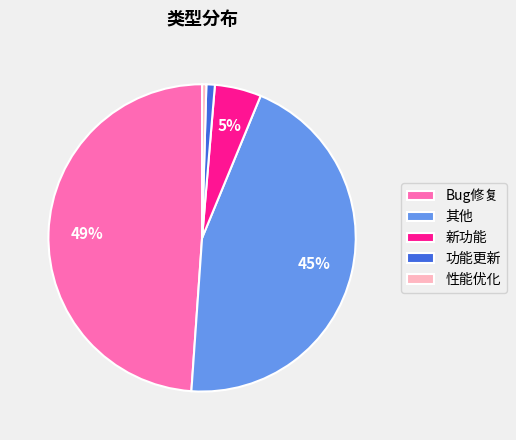

Which has a higher value, 其他 or 功能更新?

其他